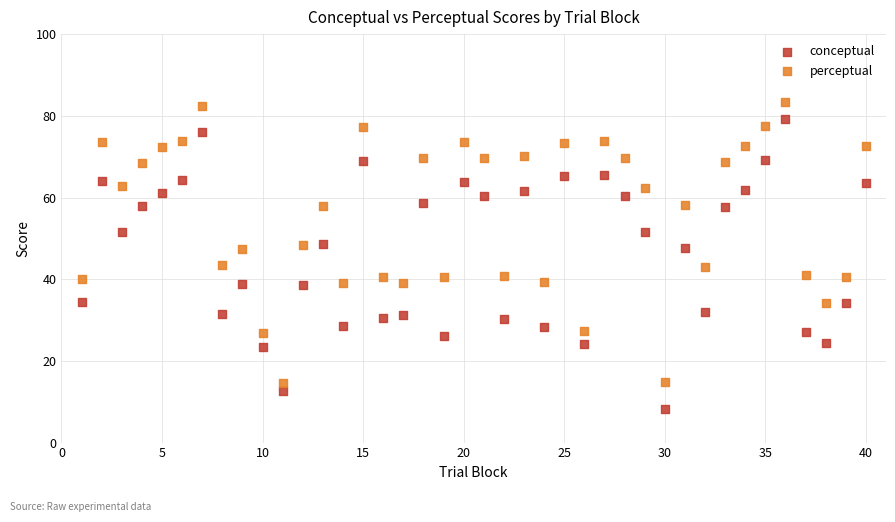

Which series has the largest Y range (max minus min)?

conceptual